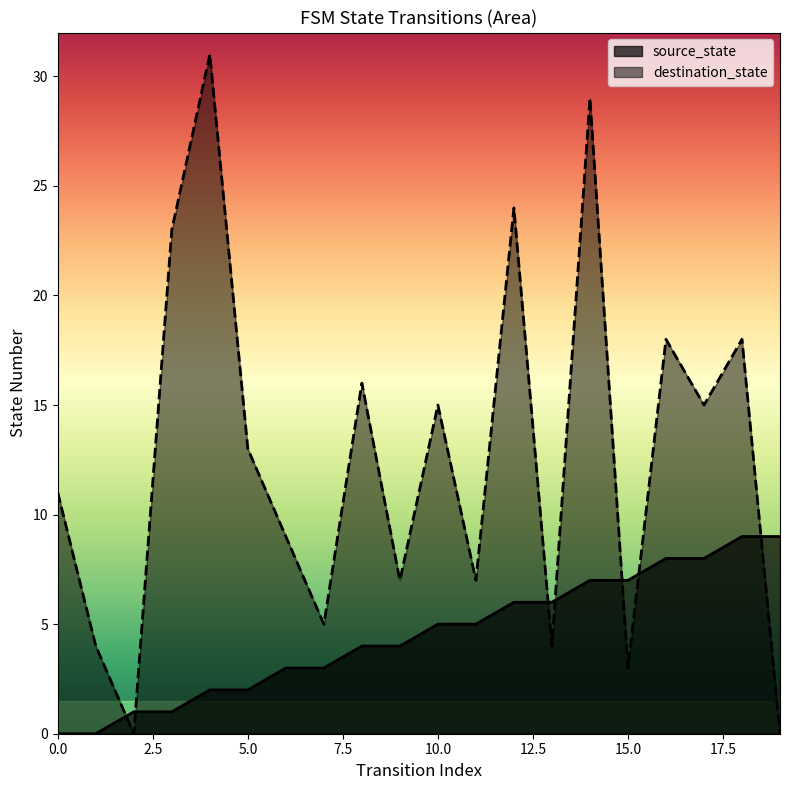

What is the value of the destination_state point at the 18th from the left?

15